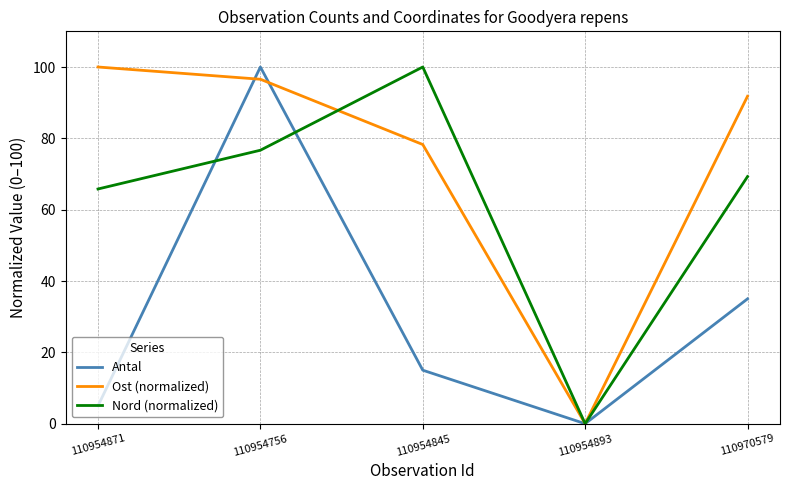

Reading left to right, extract all data points from this chart.

Antal: 110954871=5.0	110954756=100.0	110954845=15.0	110954893=0.0	110970579=35.0
Ost (normalized): 110954871=100.0	110954756=96.6	110954845=78.3	110954893=0.0	110970579=91.8
Nord (normalized): 110954871=65.8	110954756=76.7	110954845=100.0	110954893=0.0	110970579=69.3